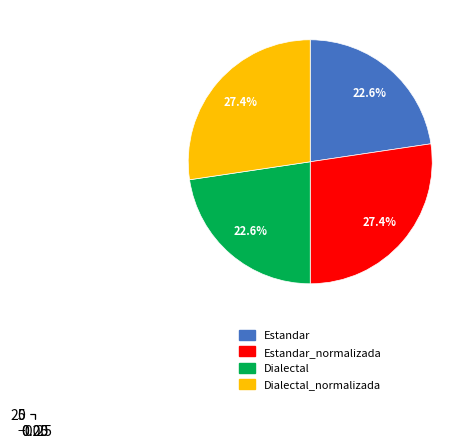

How many segments does this pie chart have?

4